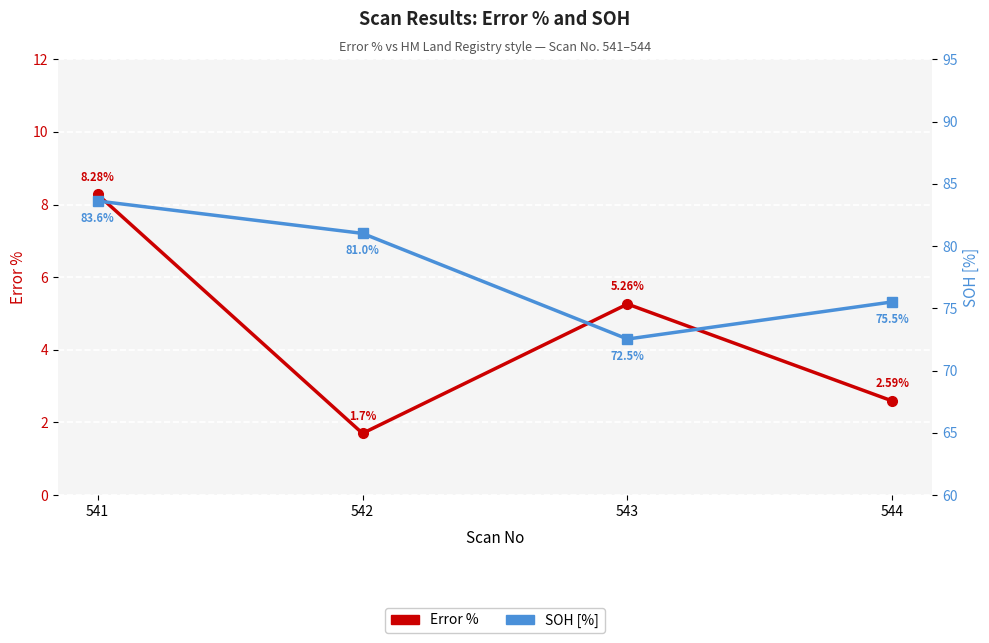

True or false: Error % and SOH [%] cross at least once.

False